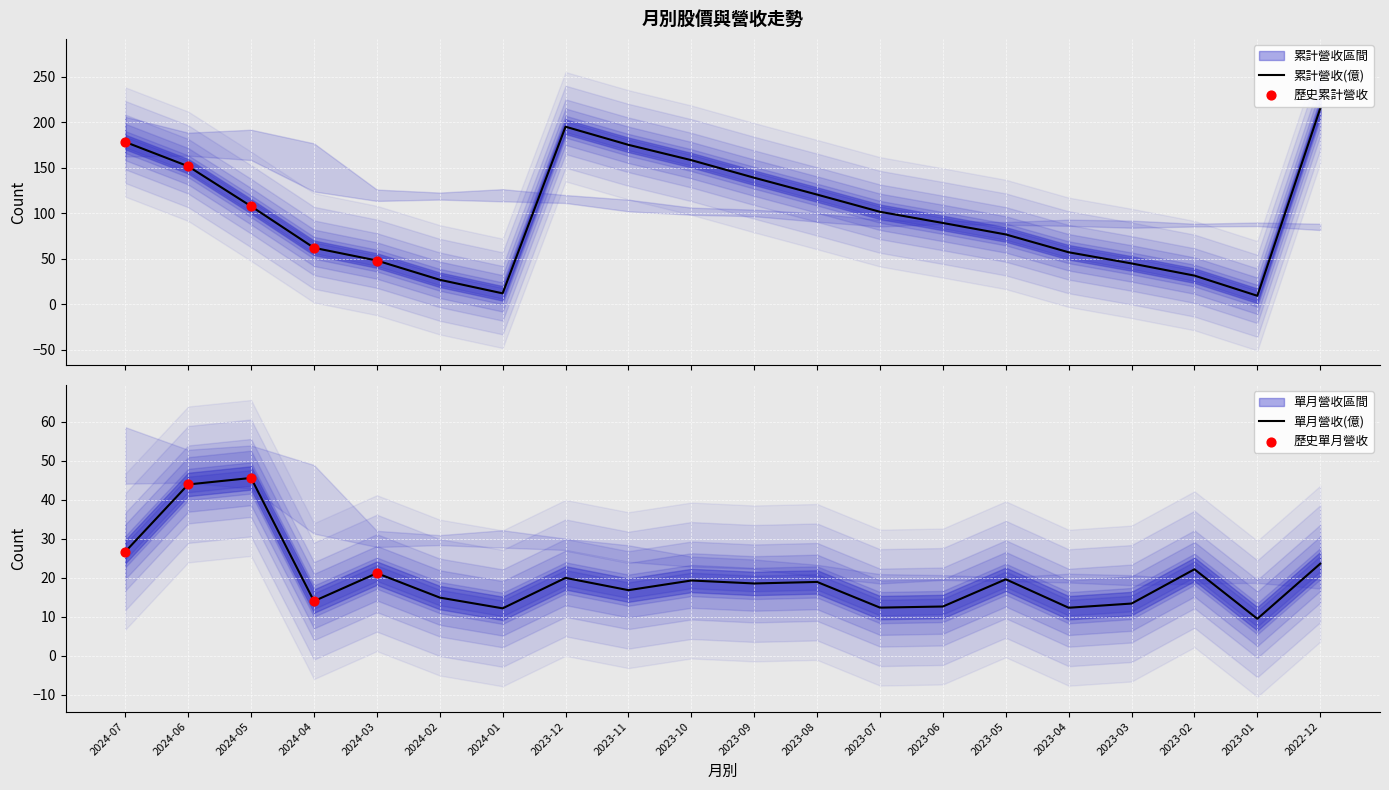

What is the total value across all series at 2023-01?

106.5